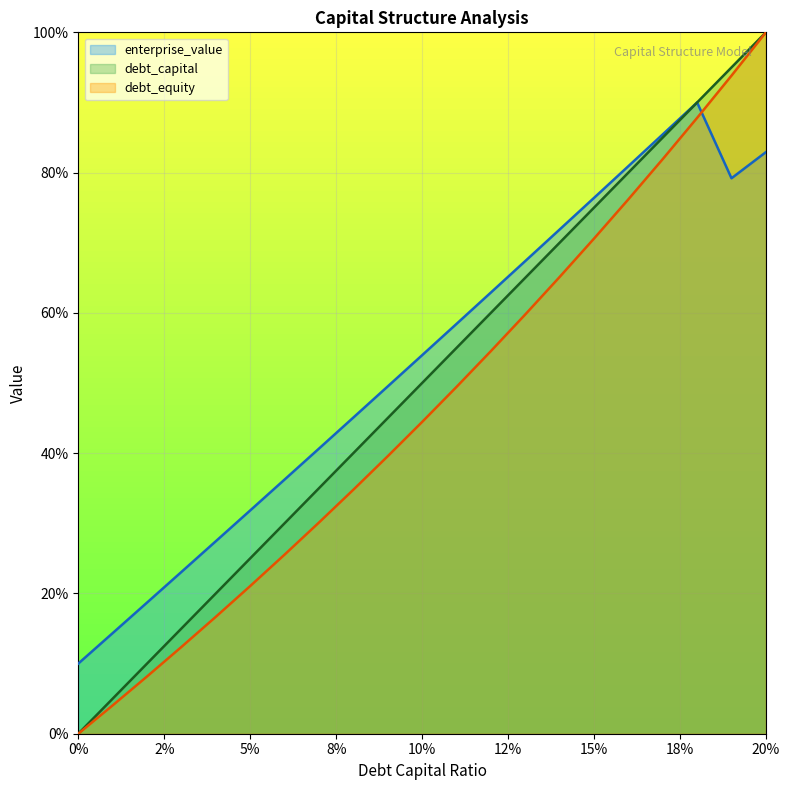

At which category is the sum across all series the highest?

20%